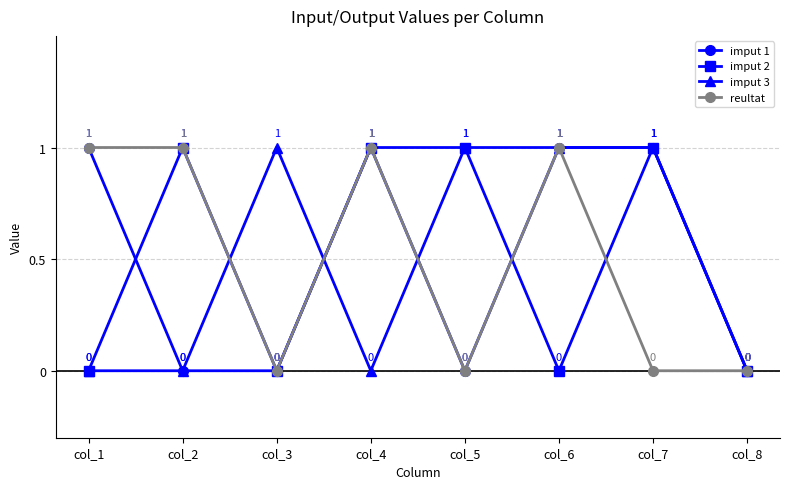

Is the value of reultat at col_5 greater than the value of imput 2 at col_5?

No